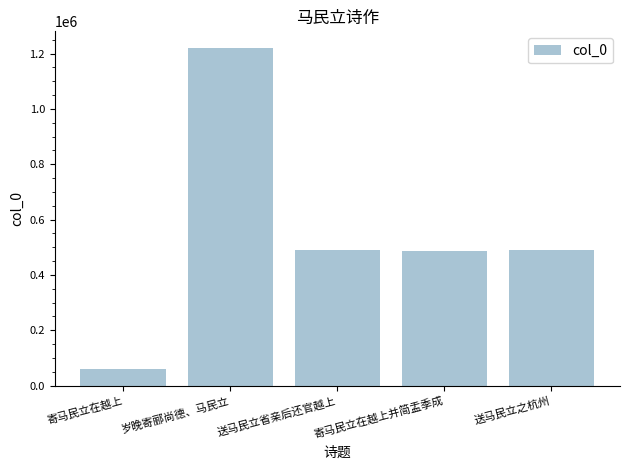

At which category does the chart reach its minimum across all series?

寄马民立在越上